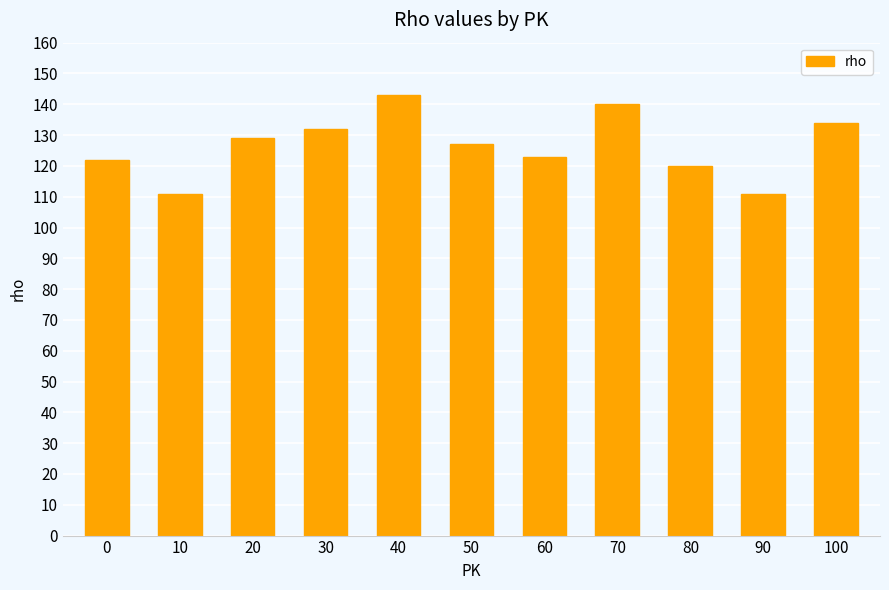

What is the difference between the maximum and minimum values?

32